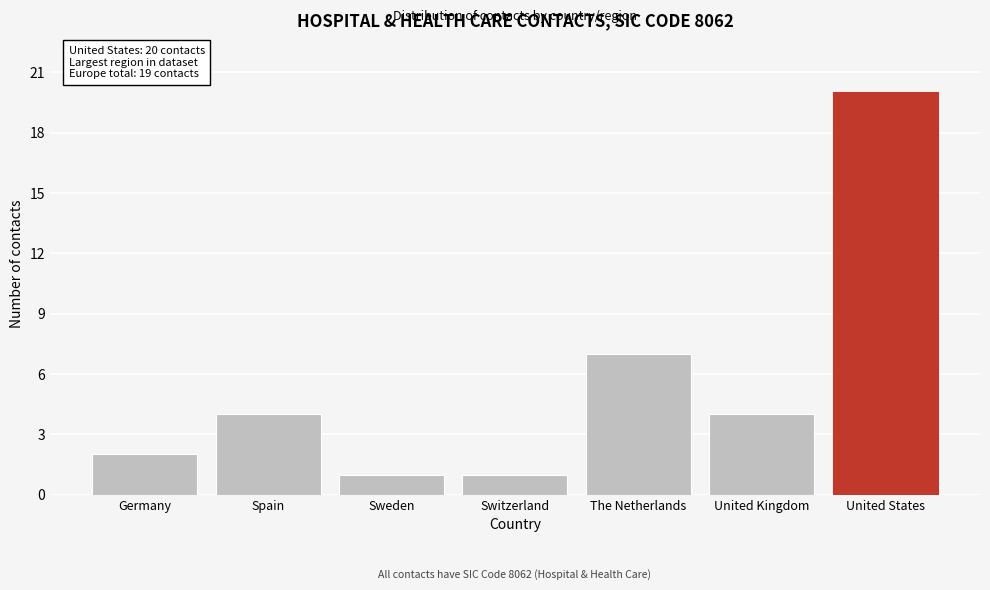

Reading left to right, transcribe all the data shown in this chart.

2	4	1	1	7	4	20